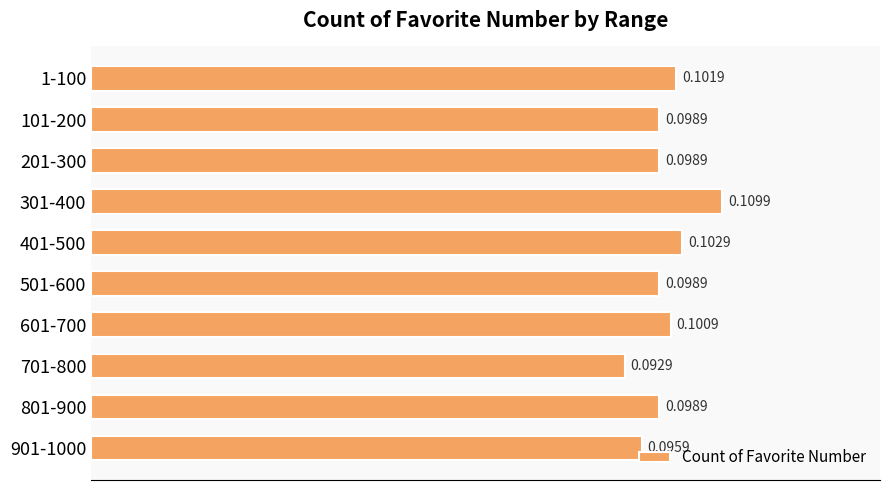

Between 701-800 and 601-700, which is larger?

601-700